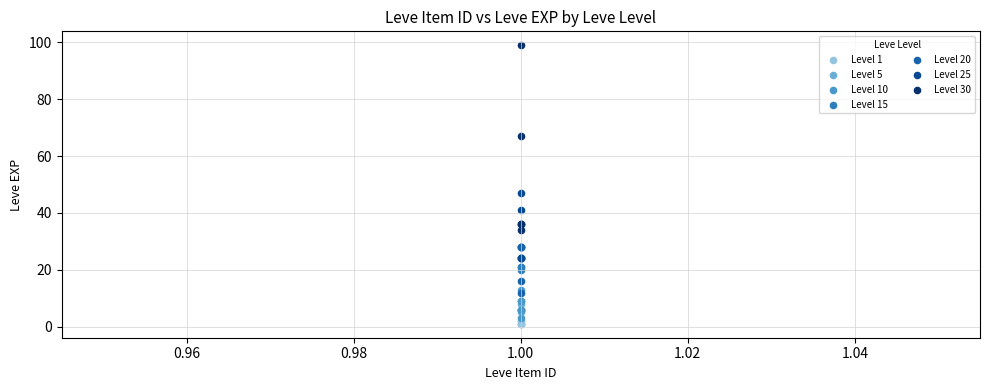

Which series has the widest spread of Y values?

Level 30